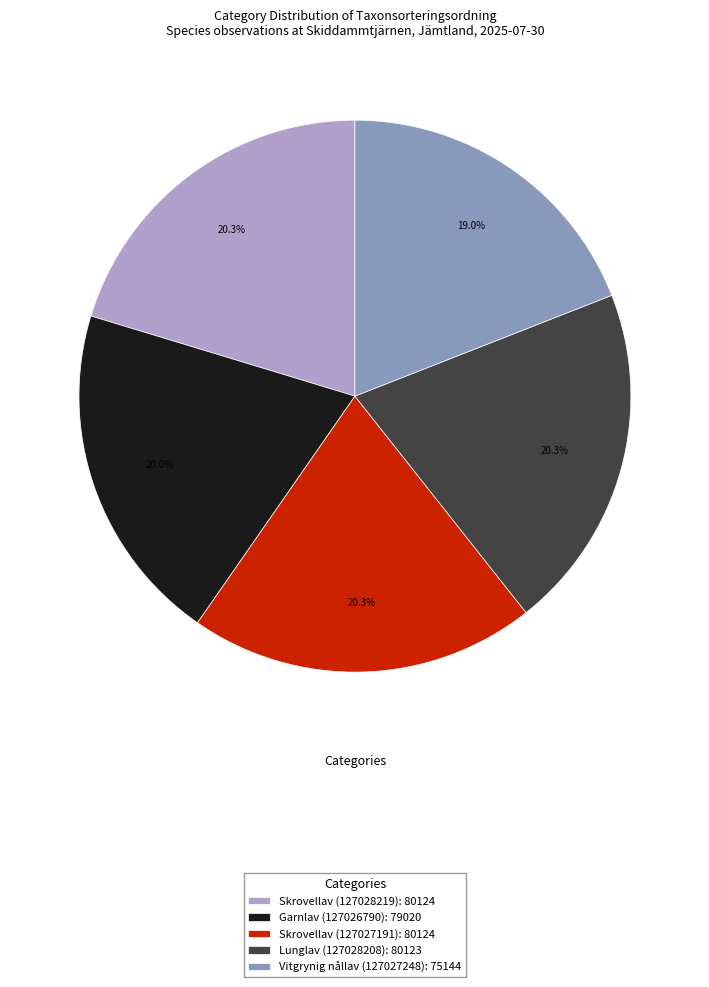

Which has a higher value, Skrovellav (127027191): 80124 or Vitgrynig nållav (127027248): 75144?

Skrovellav (127027191): 80124